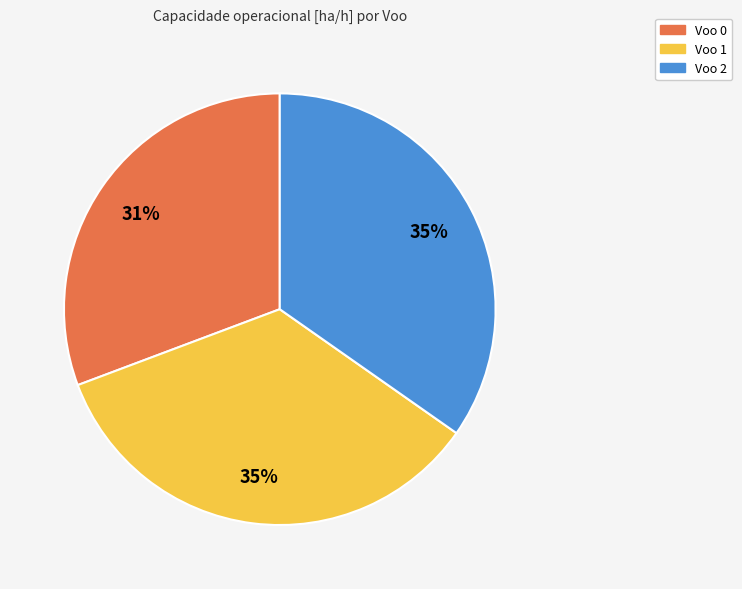

Between Voo 0 and Voo 1, which is larger?

Voo 1